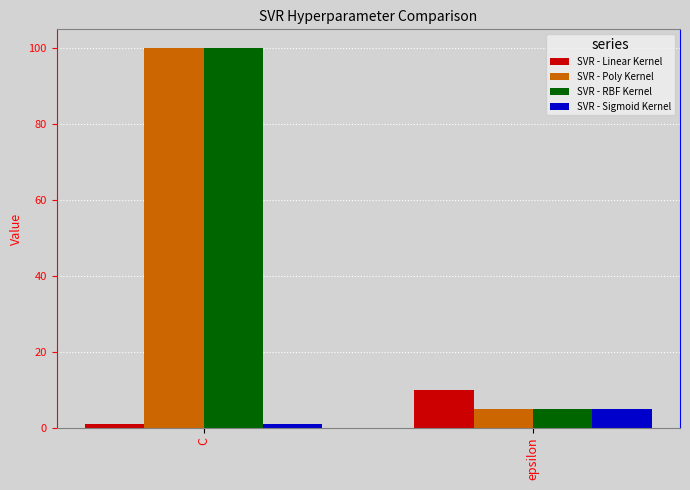

What are all the series names shown in the legend?

SVR - Linear Kernel, SVR - Poly Kernel, SVR - RBF Kernel, SVR - Sigmoid Kernel